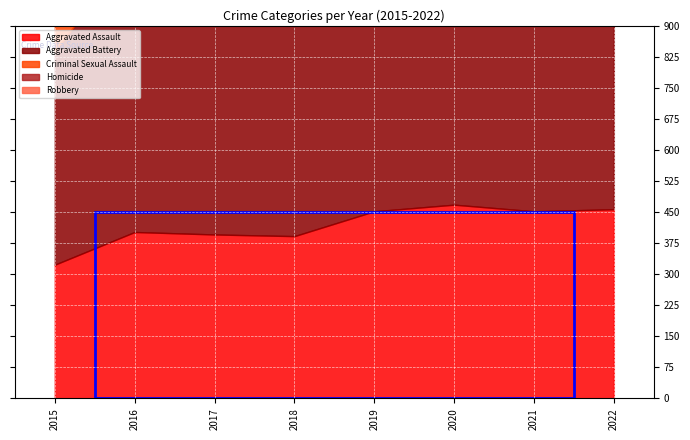

How many interior local valleys does the Aggravated Assault series have?

2